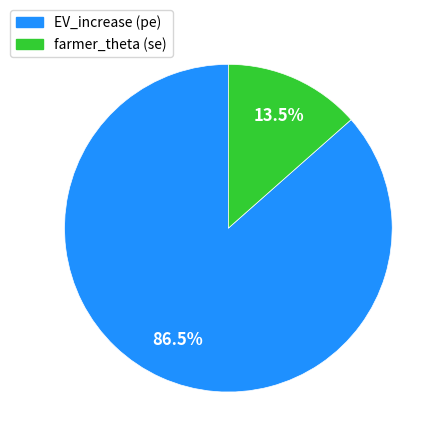

Count the number of slices in the pie.

2